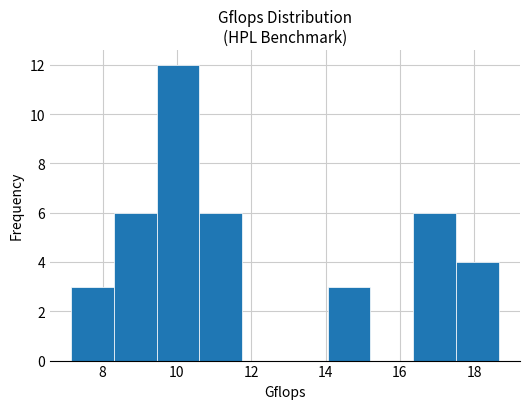

Reading left to right, list every bar in this chart as the range it spans on the x-axis followed by its height. Neither the bar edges nor the heights are printed on the chart, so give them approximately, as read against the axes.

7.2 to 8.4: 3
8.4 to 9.4: 6
9.4 to 10.6: 12
10.6 to 11.8: 6
11.8 to 13.0: 0
13.0 to 14.0: 0
14.0 to 15.2: 3
15.2 to 16.4: 0
16.4 to 17.6: 6
17.6 to 18.6: 4